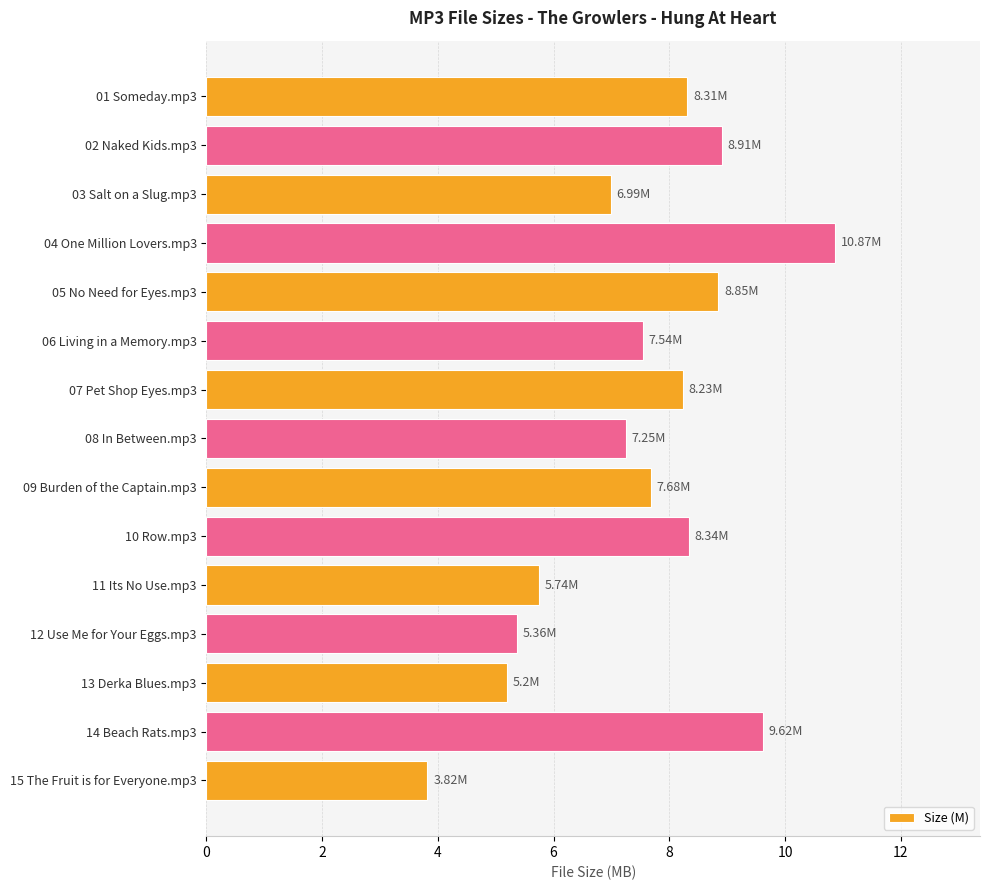

What is the change in value from 14 Beach Rats.mp3 to 15 The Fruit is for Everyone.mp3?

-5.8